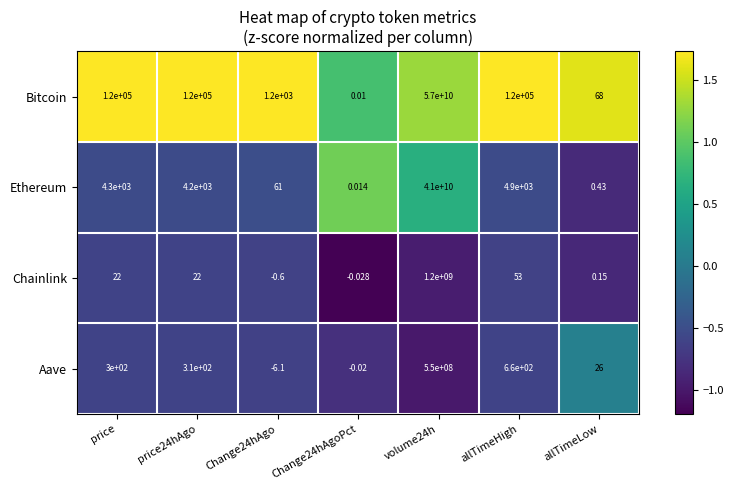

At allTimeHigh, list the series in order from largest to smallest.

Bitcoin, Ethereum, Aave, Chainlink